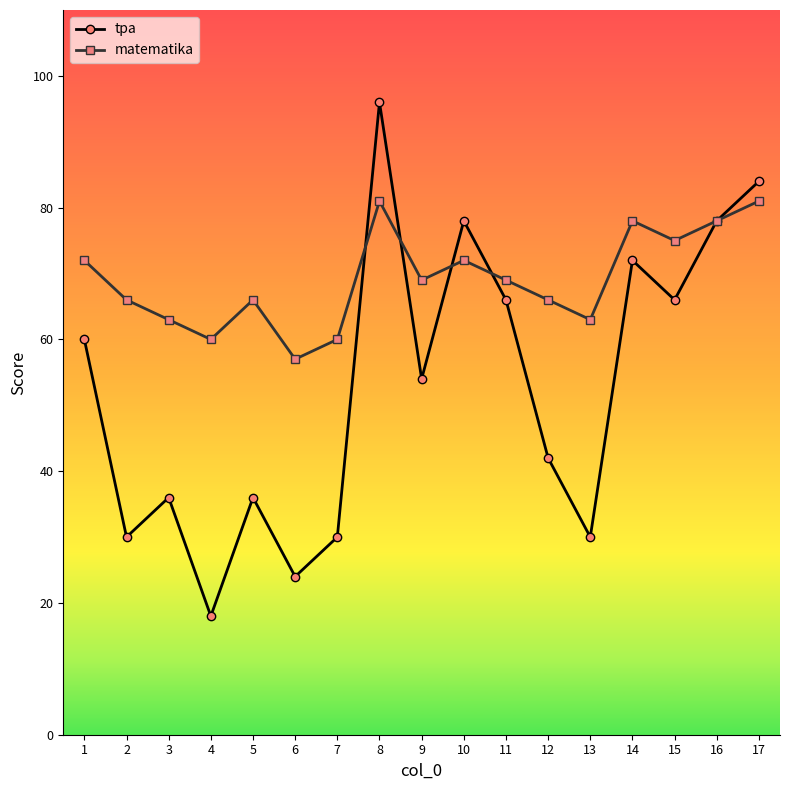

What is the difference between the maximum and minimum values in the matematika series?

24